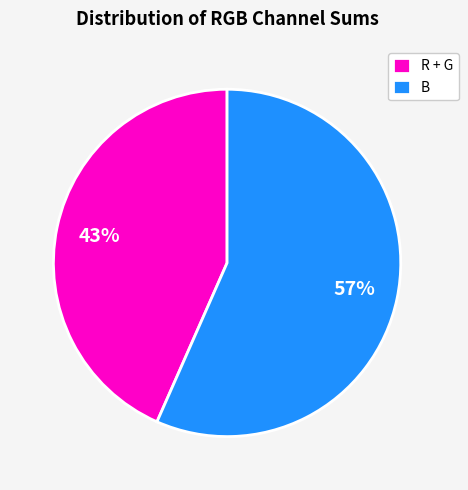

Rank the categories by value from lowest to highest.

R + G, B